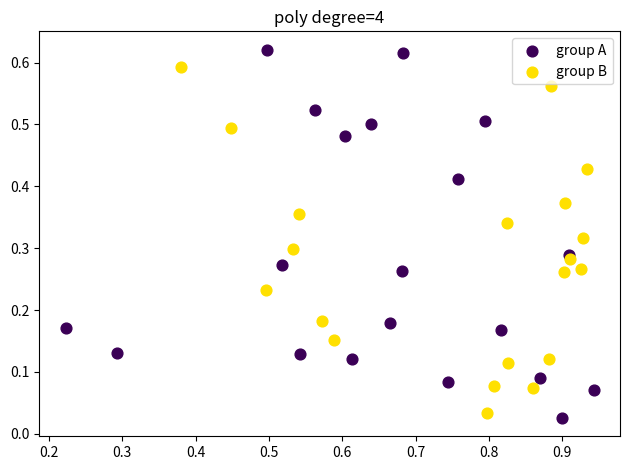

Which series has the widest spread of Y values?

group A